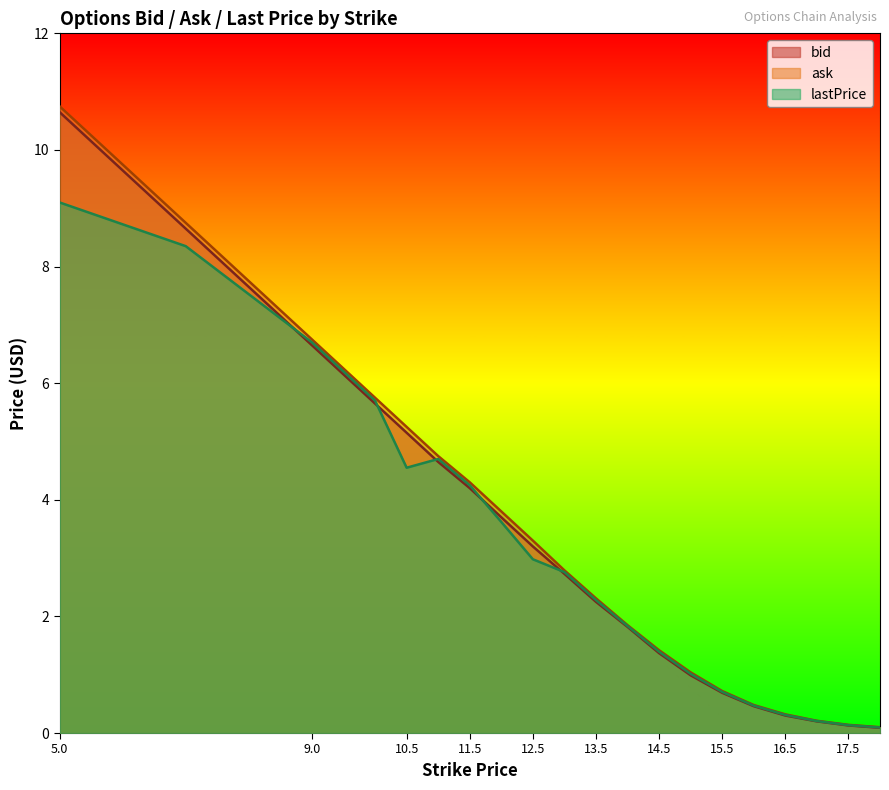

What position from the right is 18?

1